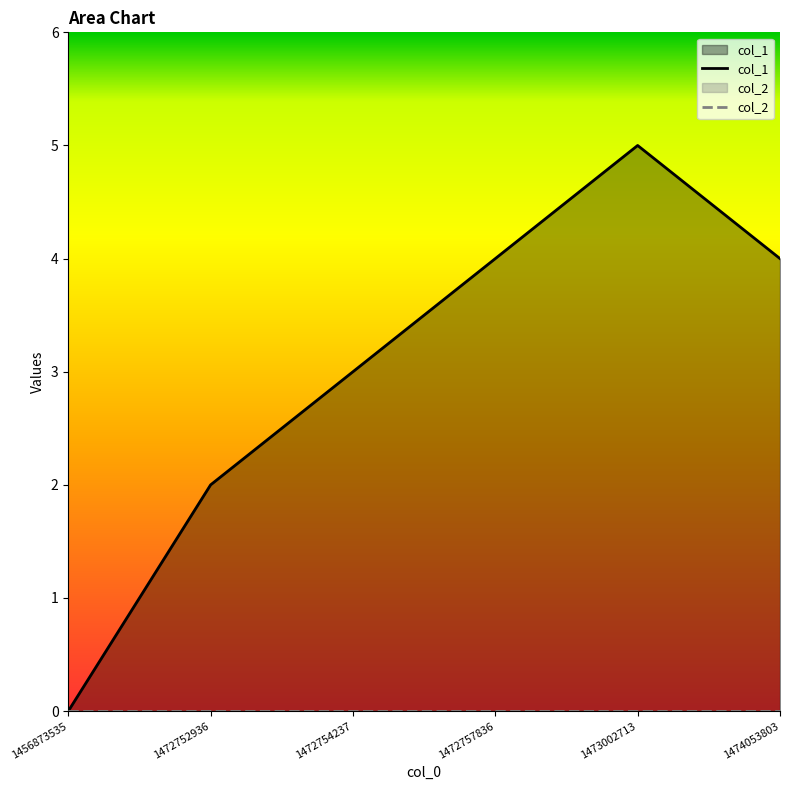

How many distinct data groups are displayed?

2